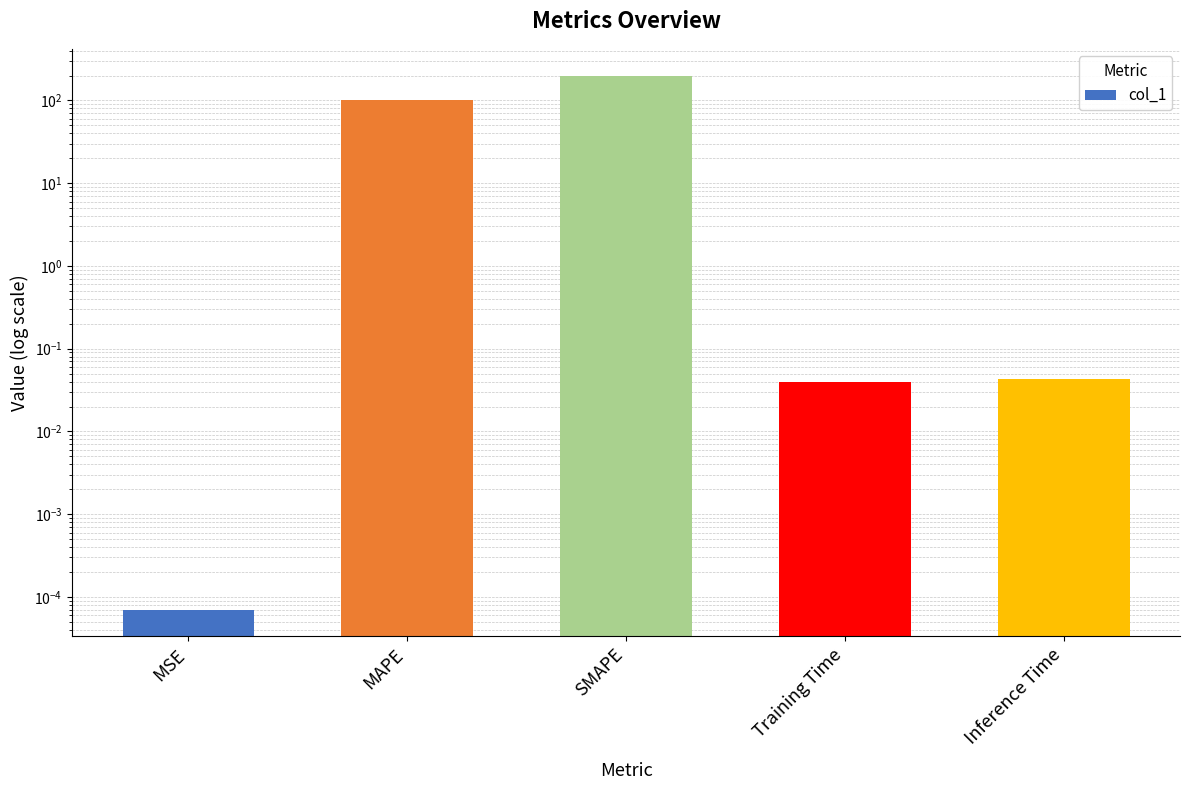

What value does the data have at MAPE?

100.0